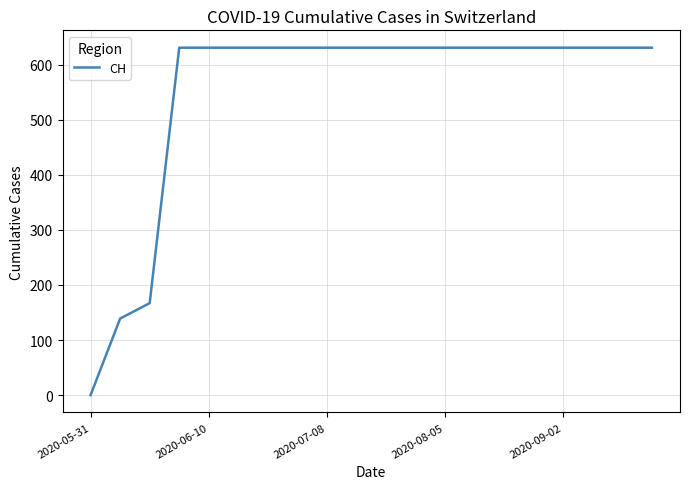

What is the maximum value shown in the chart?

631